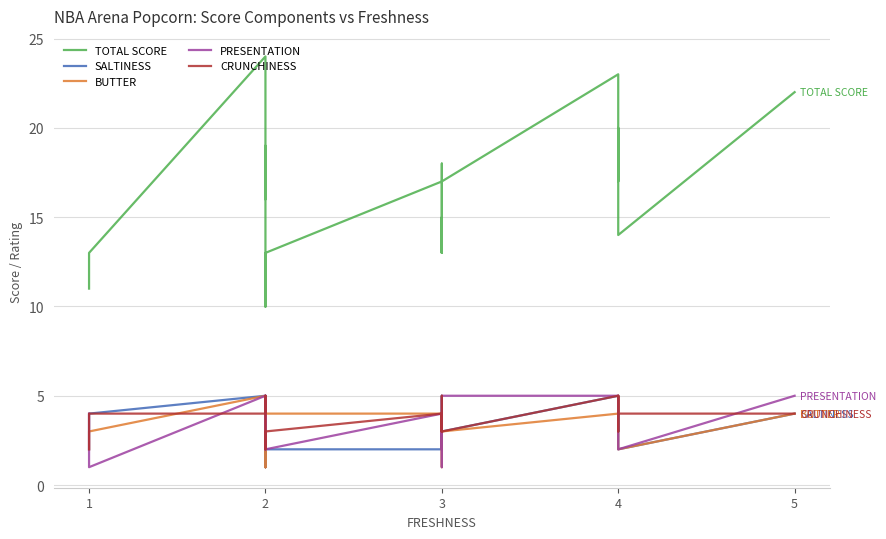

At which category is the sum across all series the highest?

2